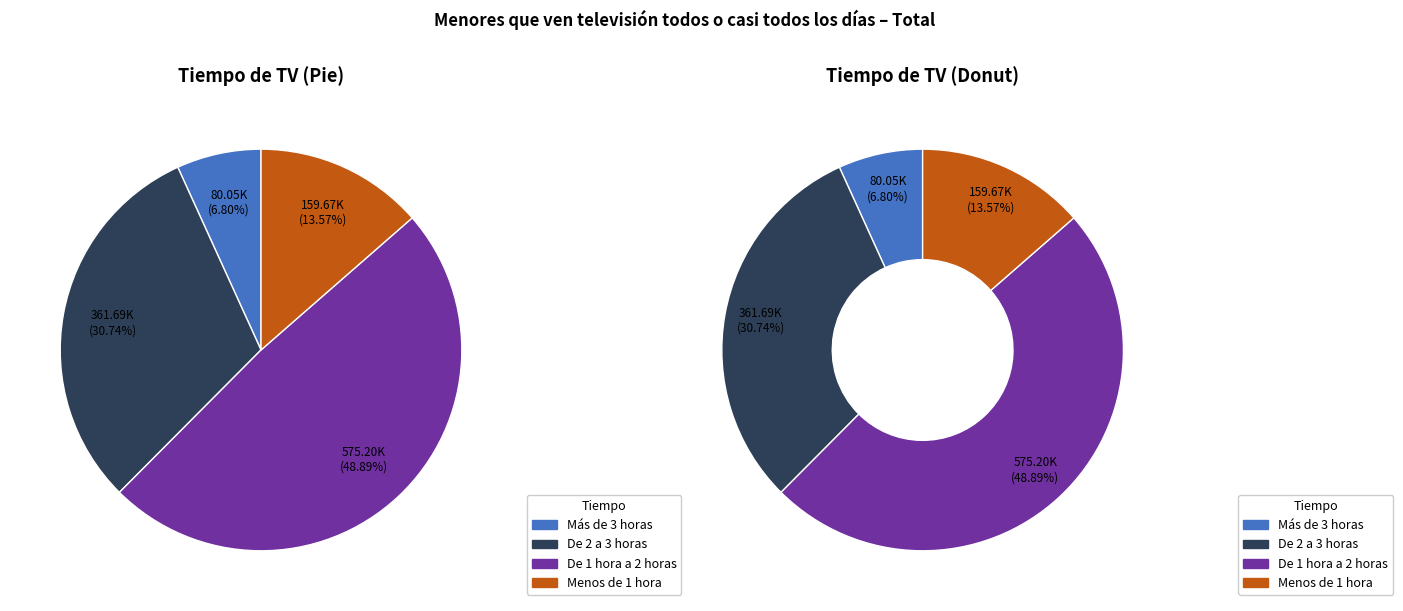

Count the number of slices in the pie.

4